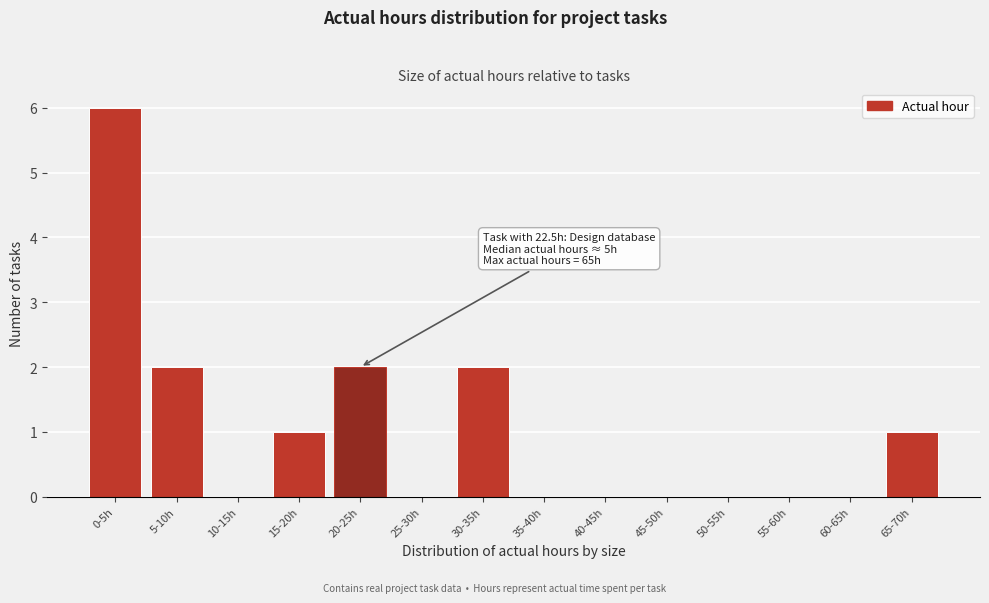

Reading left to right, list all the values displayed in this chart.

0-5h=6	5-10h=2	10-15h=0	15-20h=1	20-25h=2	25-30h=0	30-35h=2	35-40h=0	40-45h=0	45-50h=0	50-55h=0	55-60h=0	60-65h=0	65-70h=1